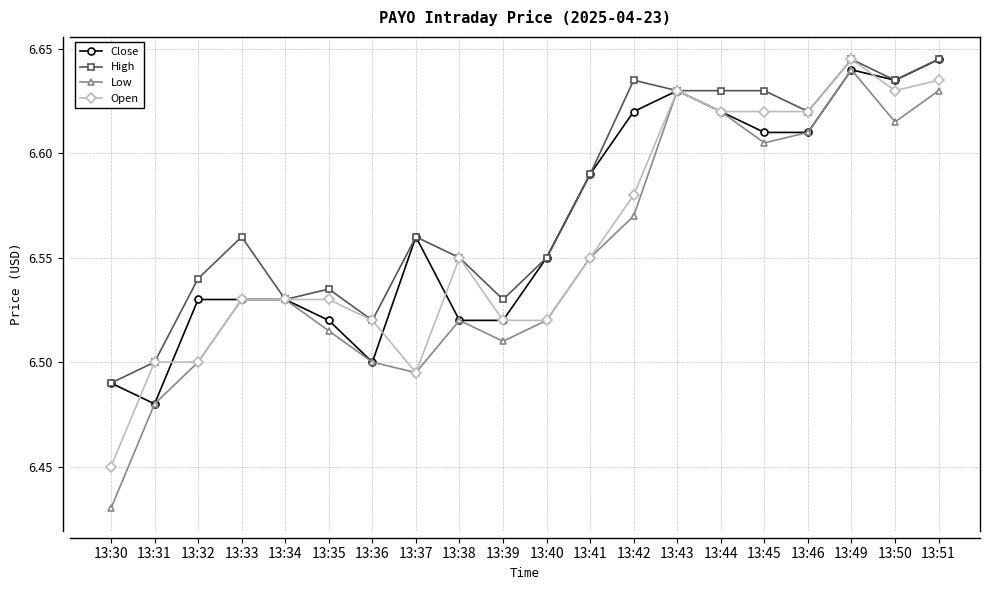

At which category does the chart reach its minimum across all series?

13:30